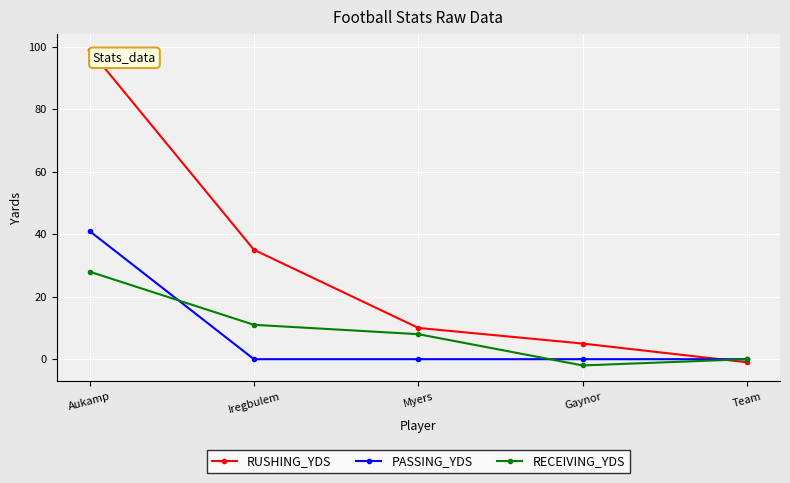

What is the spread (max minus min) of values at Team?

1